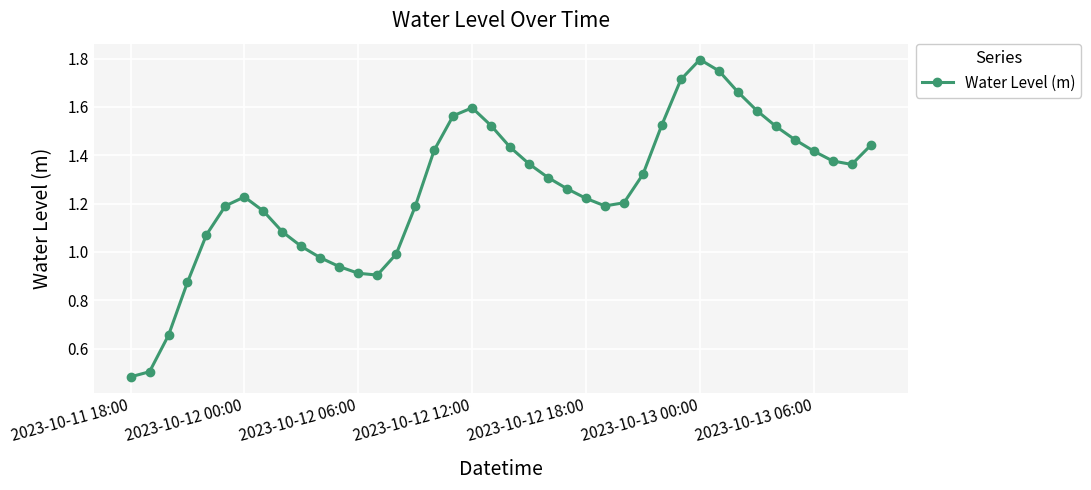

What is the sum of all values?

50.2